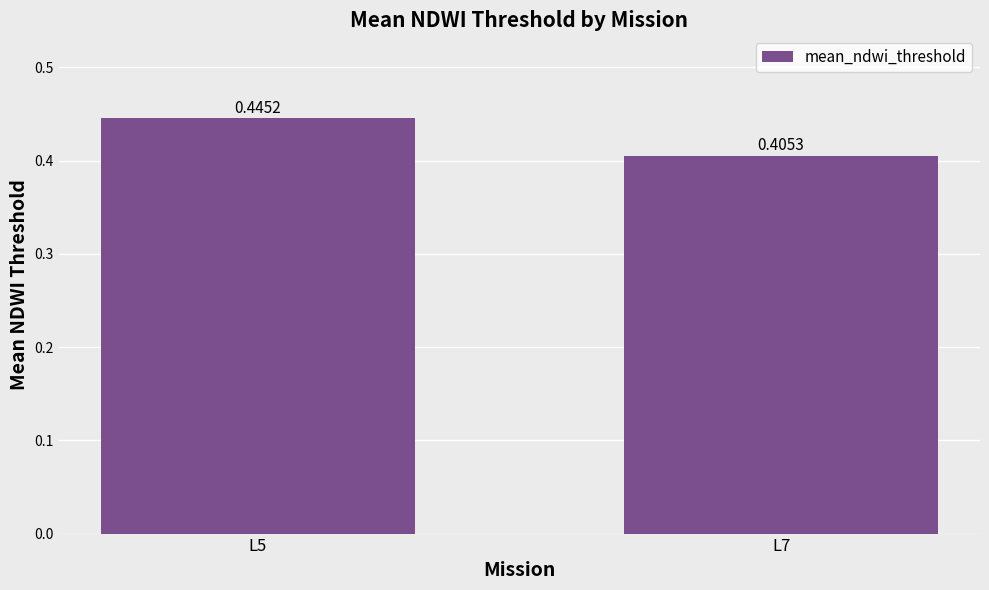

What is the sum of the values at L5 and L7?

0.9